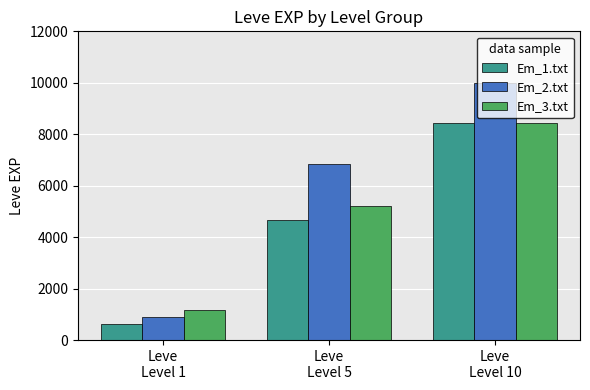

The Em_1.txt series shows 4660 at Leve
Level 5. True or false?

True